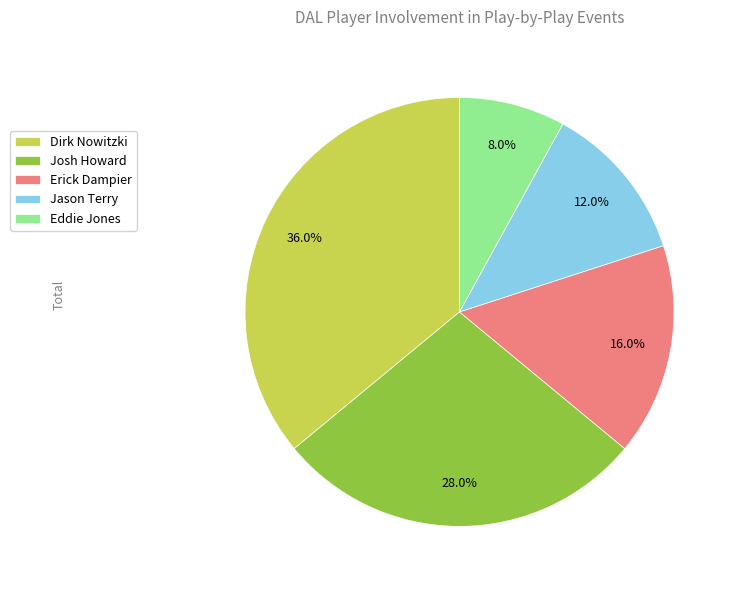

What is the ratio of the value at Jason Terry to the value at Josh Howard?

0.4